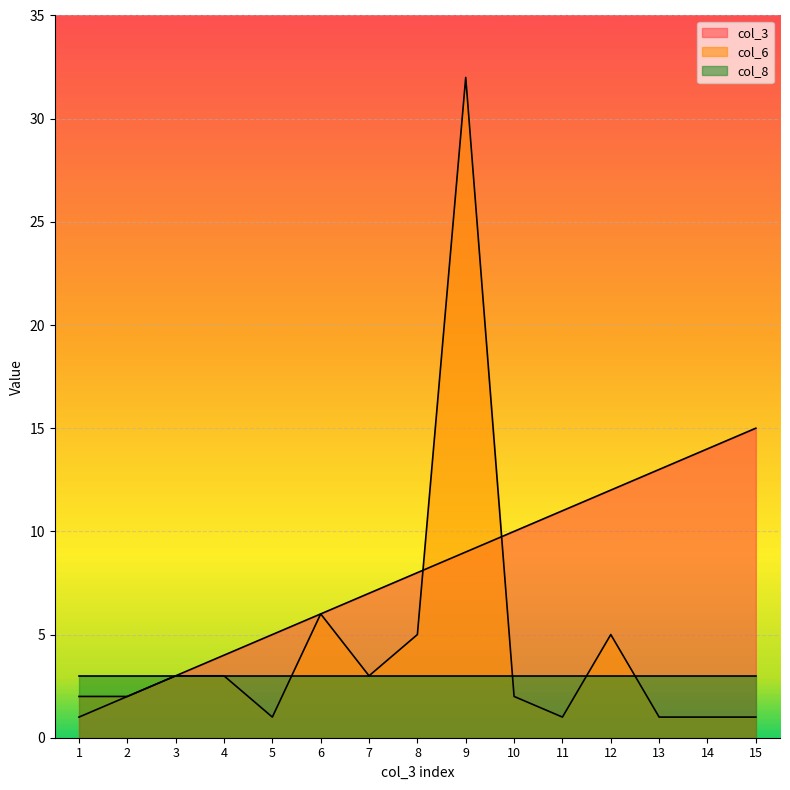

What is the difference between the second highest and second lowest values in the col_3 series?

12